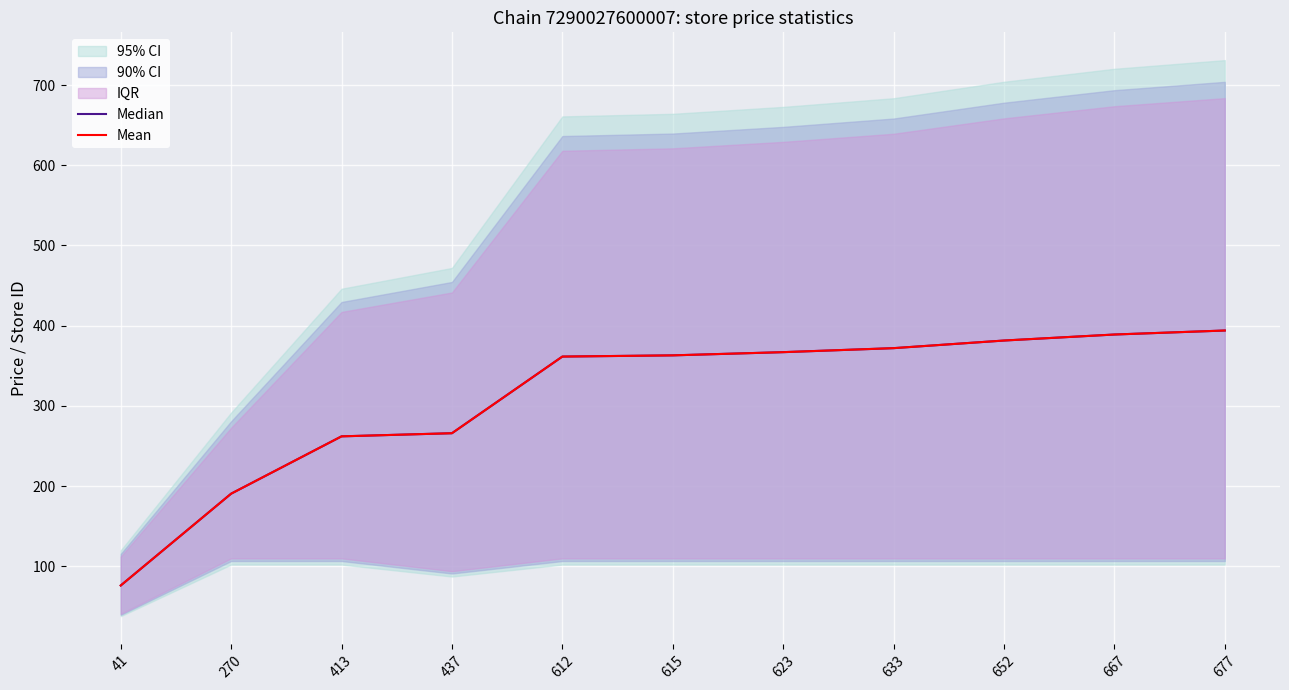

Reading left to right, extract all data points from this chart.

Median: 76.0	190.4	261.9	265.9	361.4	362.9	366.9	371.9	381.4	388.9	393.9
Mean: 76.0	190.4	261.9	265.9	361.4	362.9	366.9	371.9	381.4	388.9	393.9